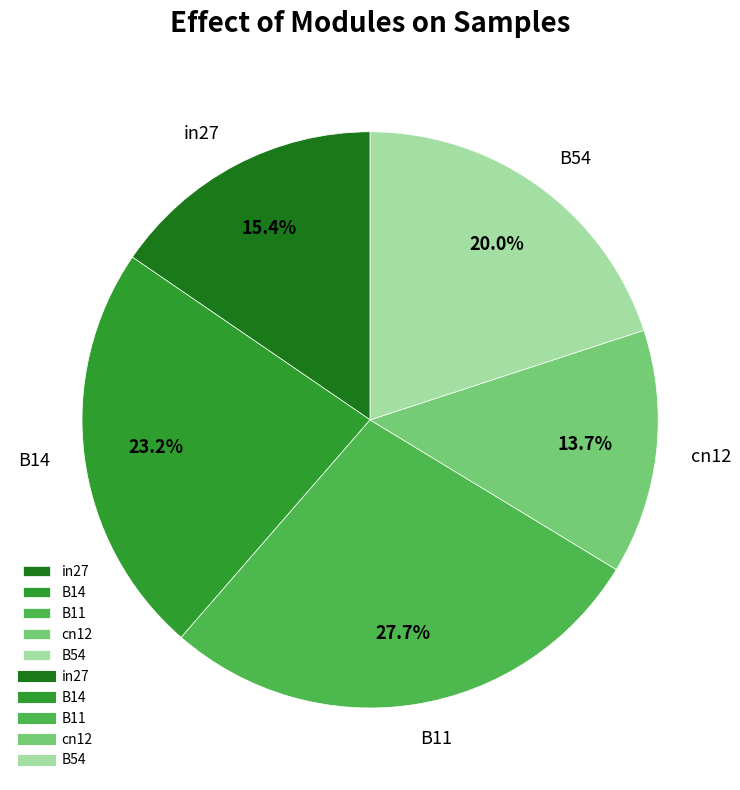

To the nearest percent, what portion does B54 represent?

20%